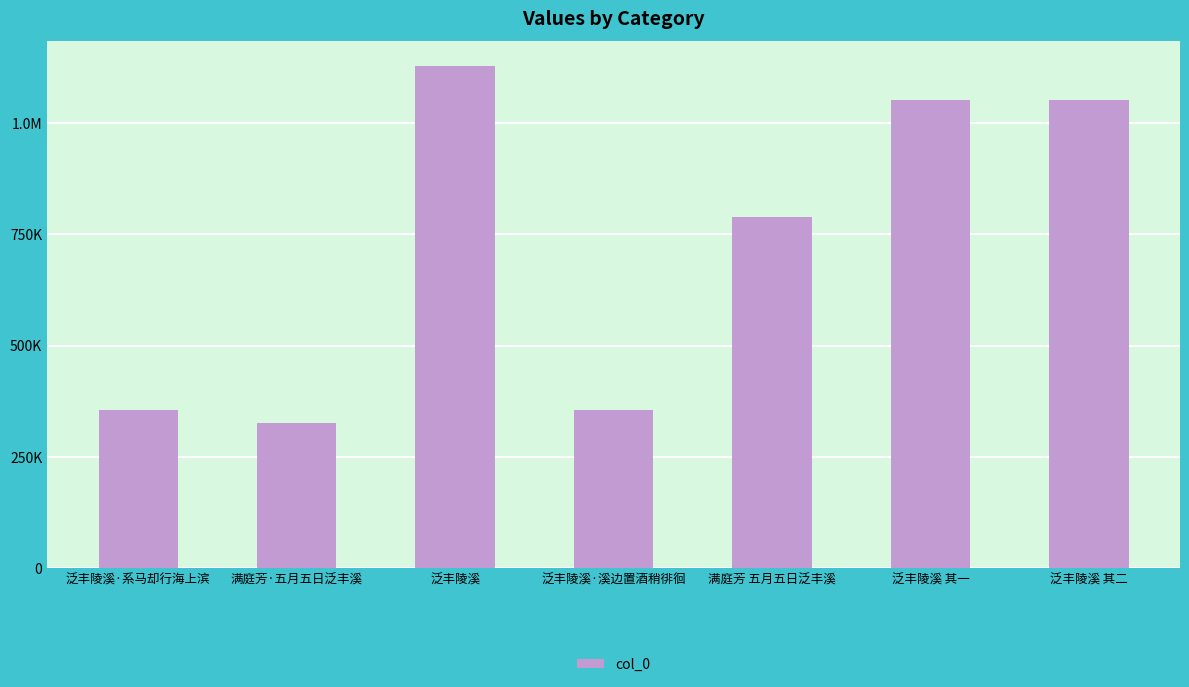

What is the difference between the maximum and minimum values?

801836